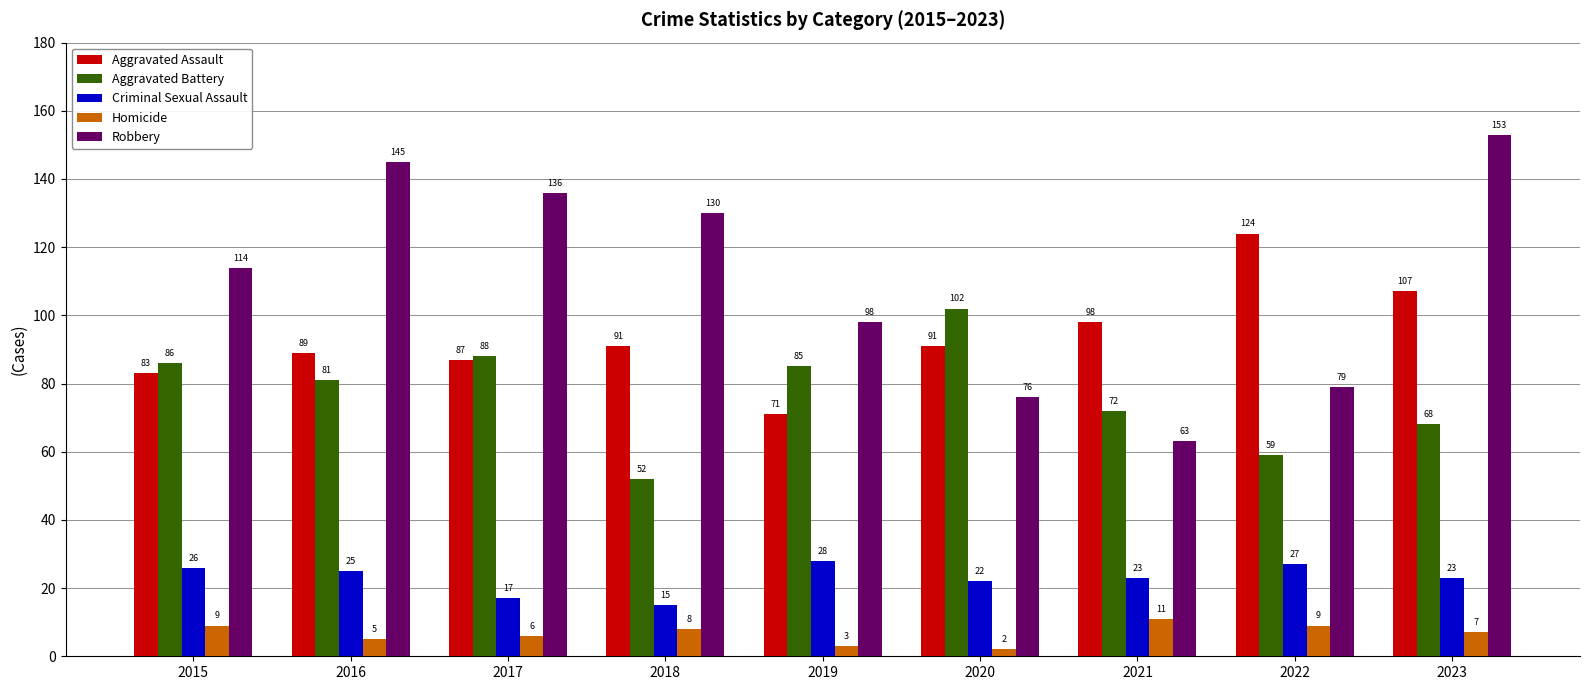

What is the value of the Criminal Sexual Assault bar at the 7th from the left?

23